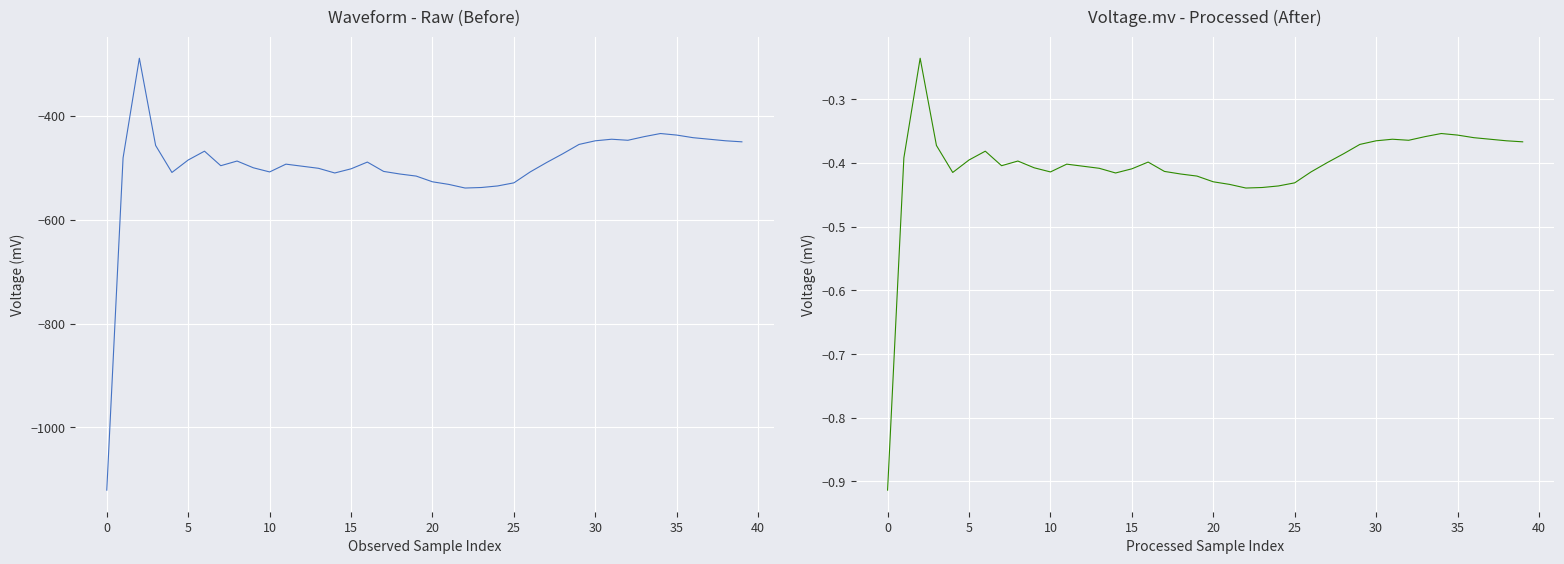

Is this an area chart (filled region under the line)?

No